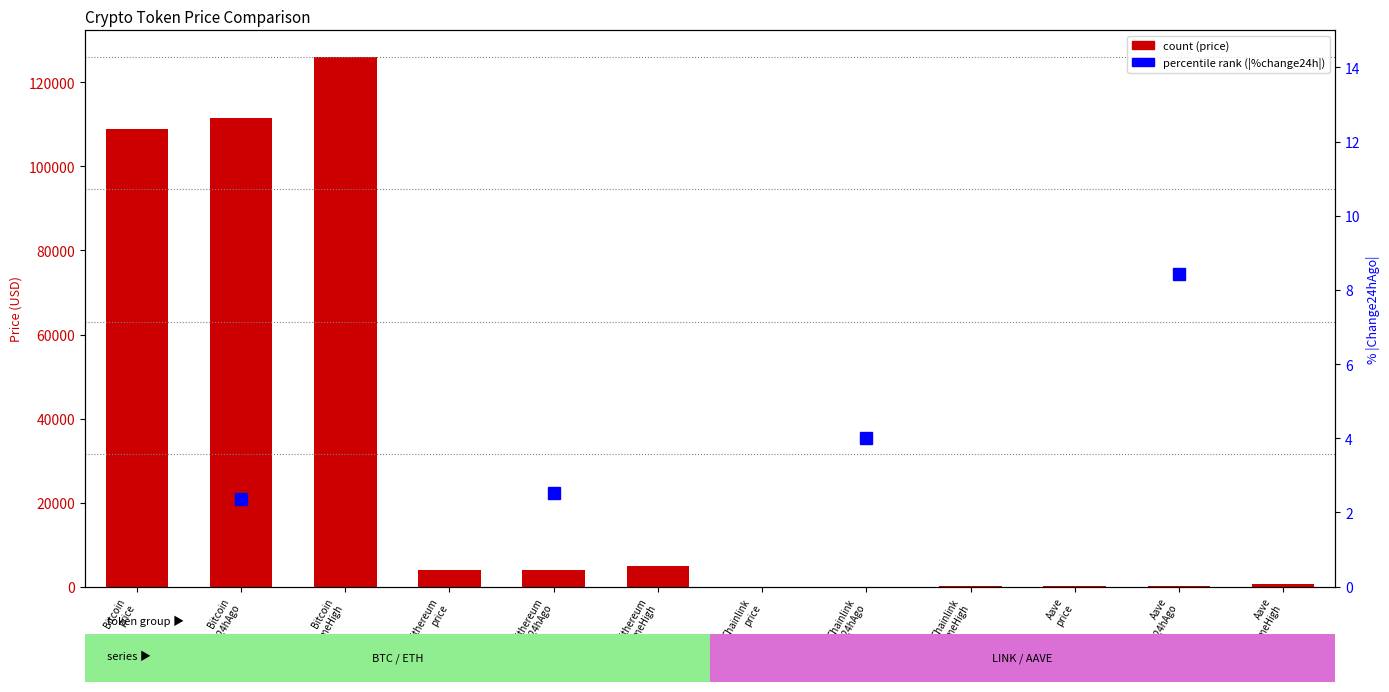

The chart shows a value of 11.0 at Chainlink
price24hAgo. True or false?

False